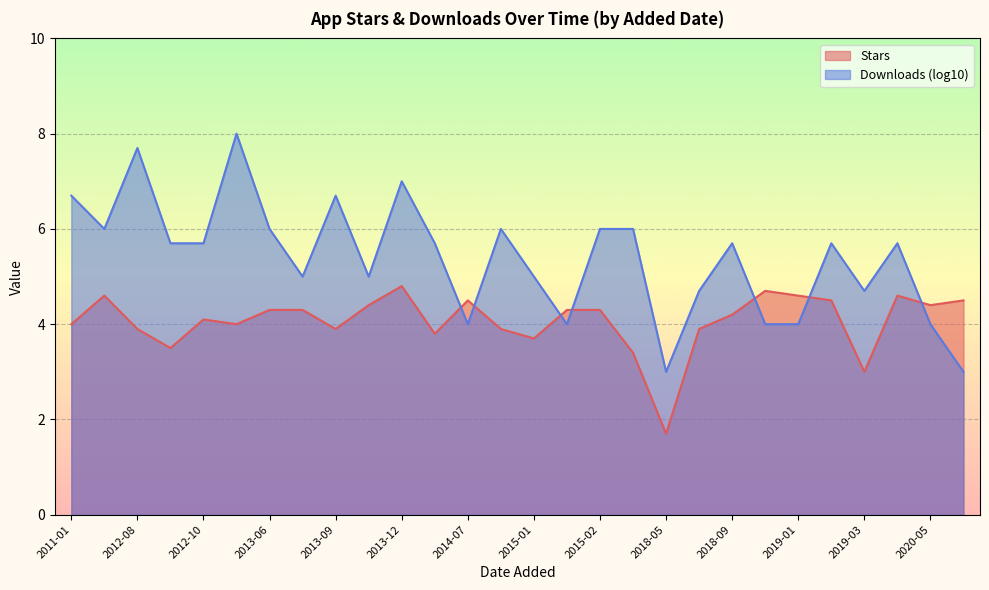

Rank the series by their maximum value, from highest to lowest.

Downloads (log10), Stars